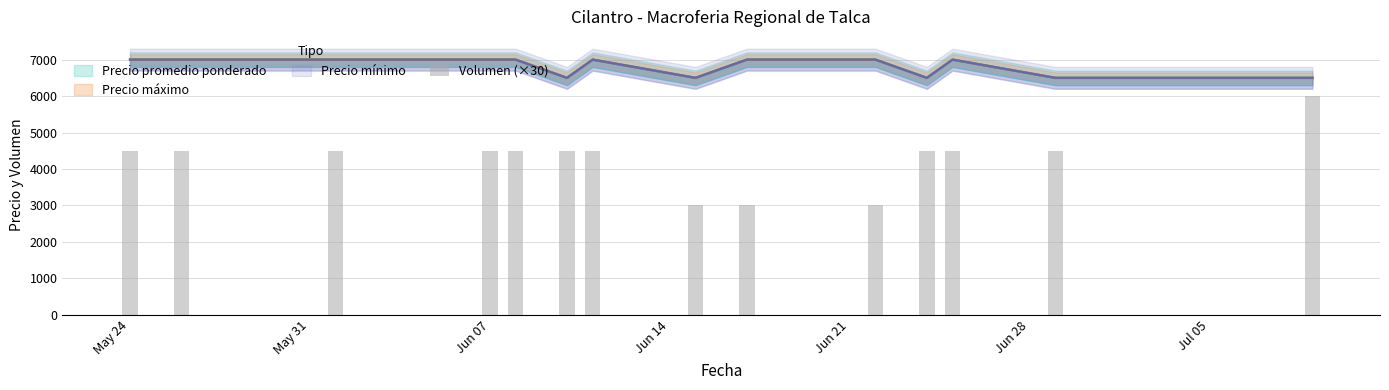

How many bars are there in total?

14